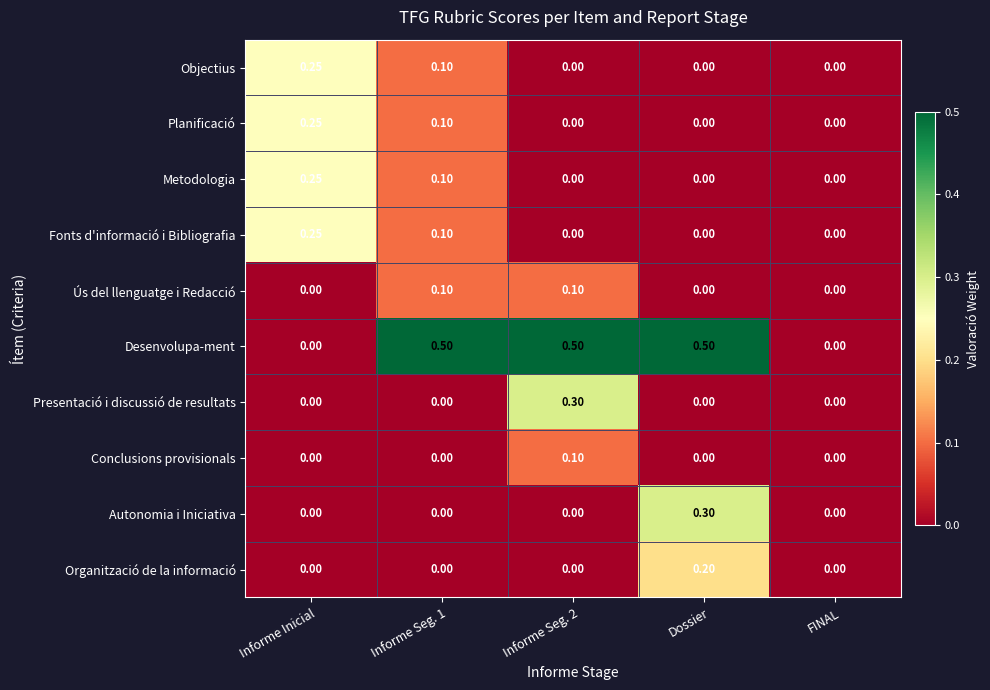

At which label does Objectius reach its peak?

Informe Inicial